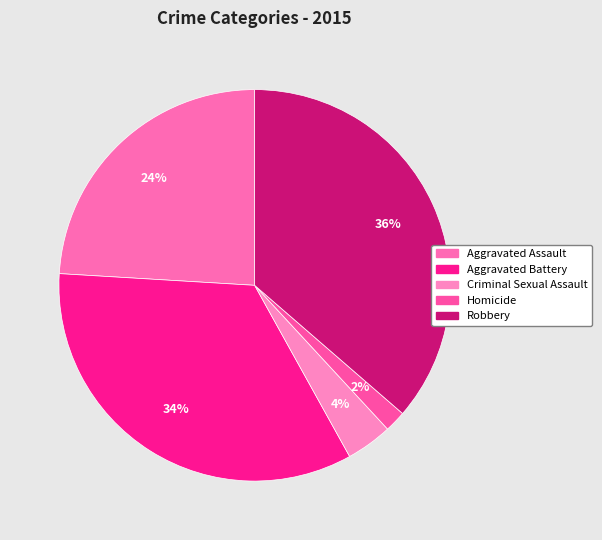

Is it true that Criminal Sexual Assault is 4% of the pie?

True